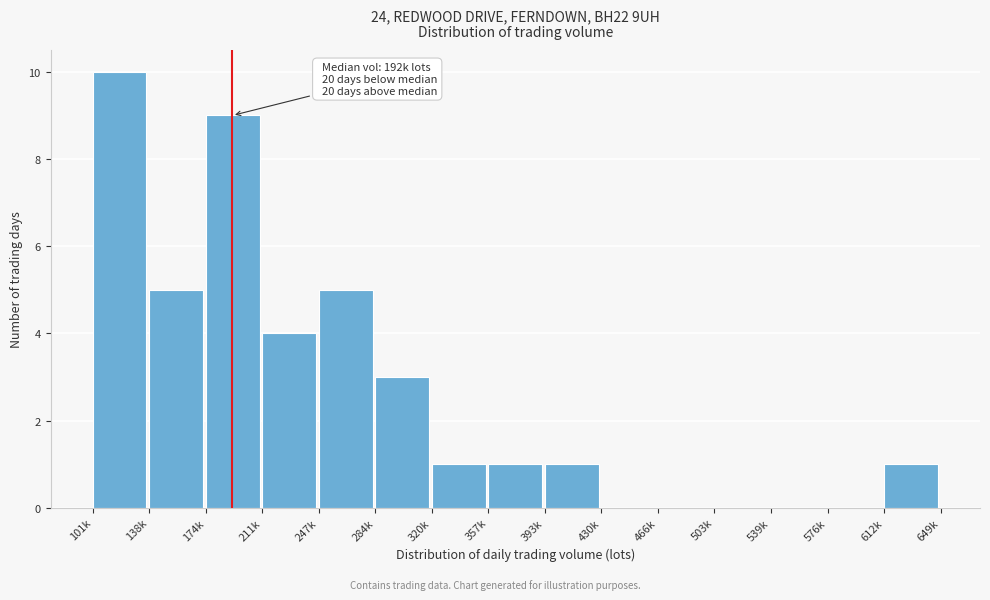

Reading right to left, what are all the values shown in this chart?

612k=1	576k=0	539k=0	503k=0	466k=0	430k=0	393k=1	357k=1	320k=1	284k=3	247k=5	211k=4	174k=9	138k=5	101k=10